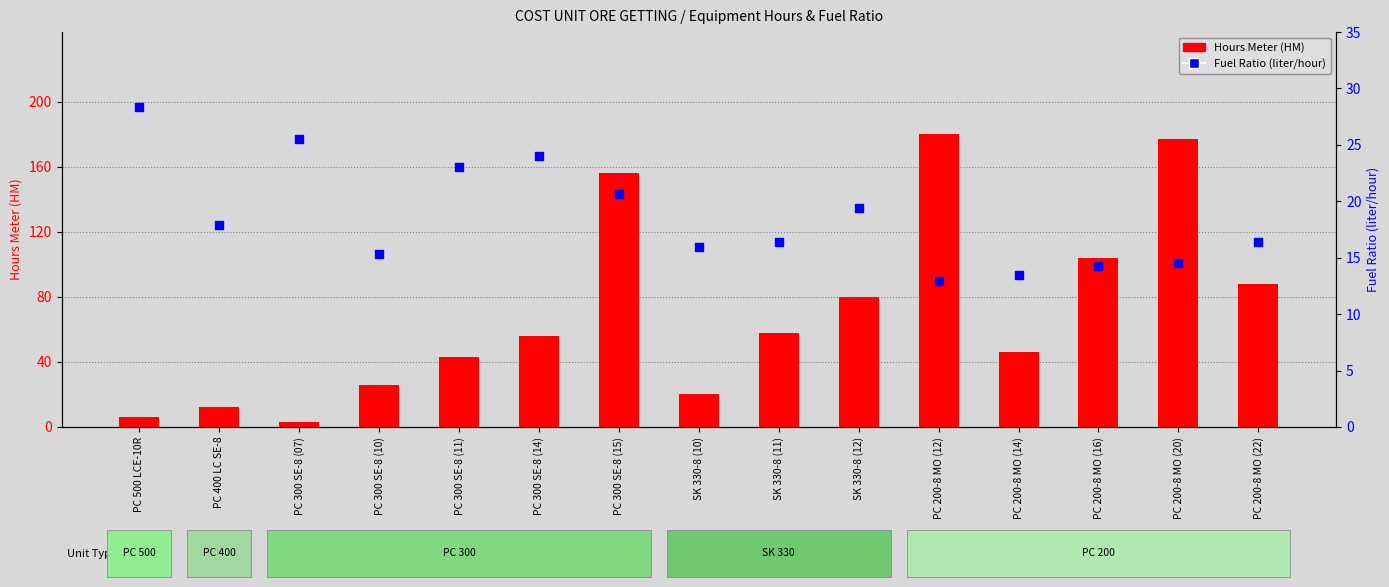

What are all the series names shown in the legend?

Hours Meter (HM), Fuel Ratio (liter/hour)